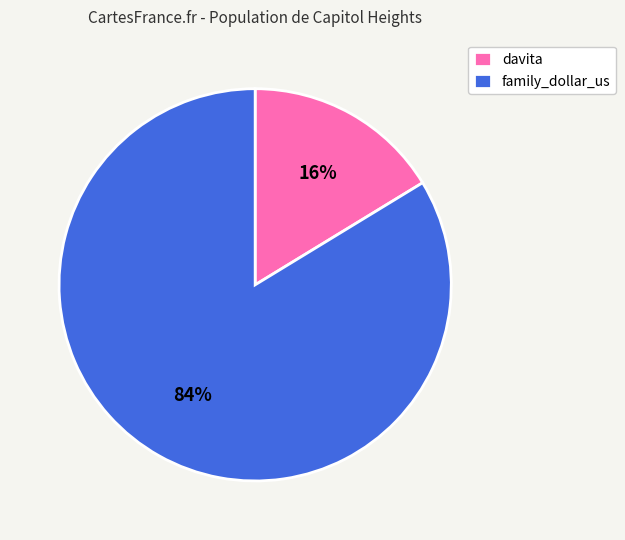

What percentage is the family_dollar_us slice, to the nearest percent?

84%